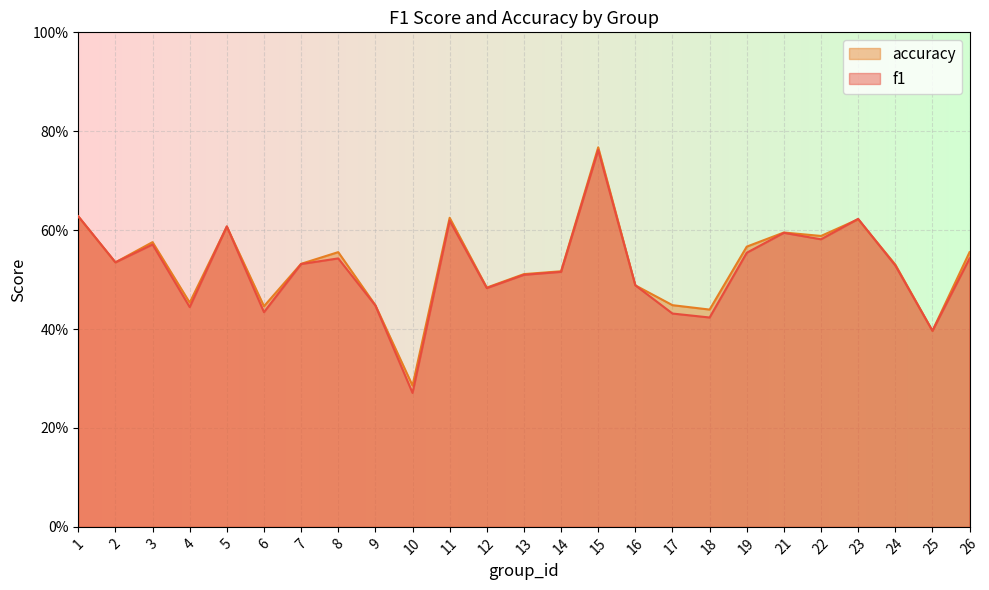

Between which two adjacent categories do f1 and accuracy first intersect?

4 and 5